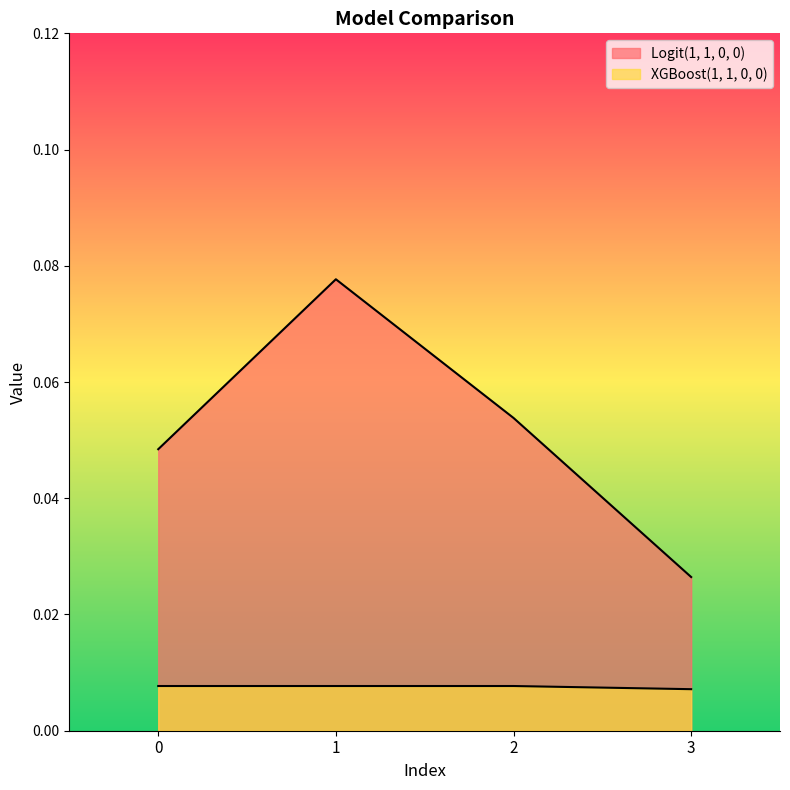

True or false: Logit(1, 1, 0, 0) and XGBoost(1, 1, 0, 0) intersect in this chart.

False